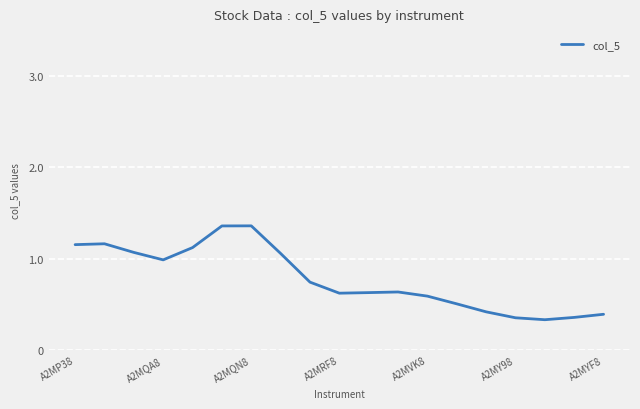

What is the smallest value displayed?

0.3